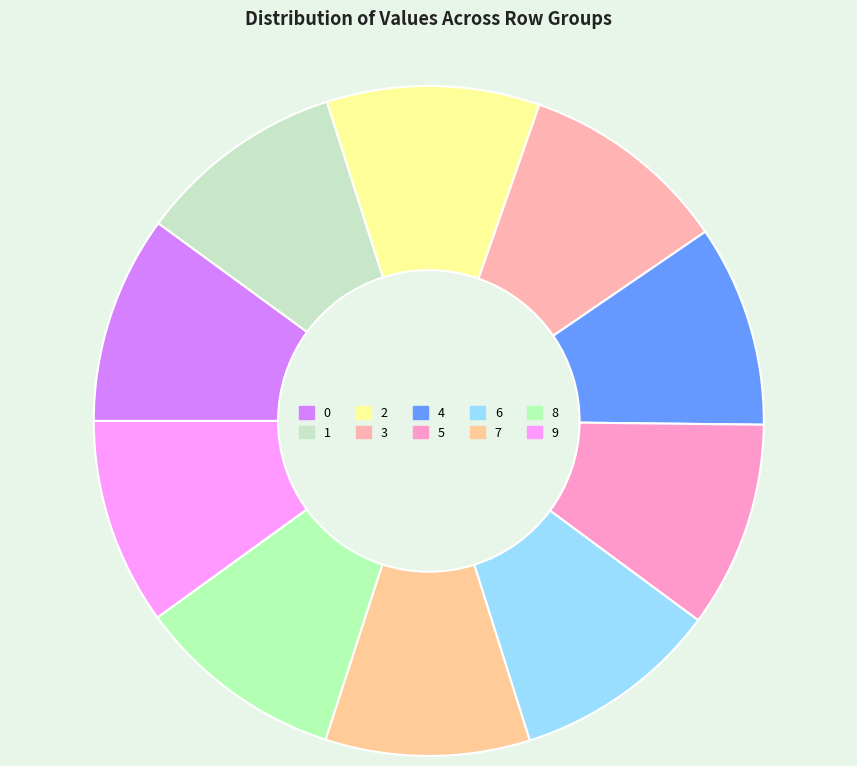

True or false: 4 accounts for 1% of the total.

False